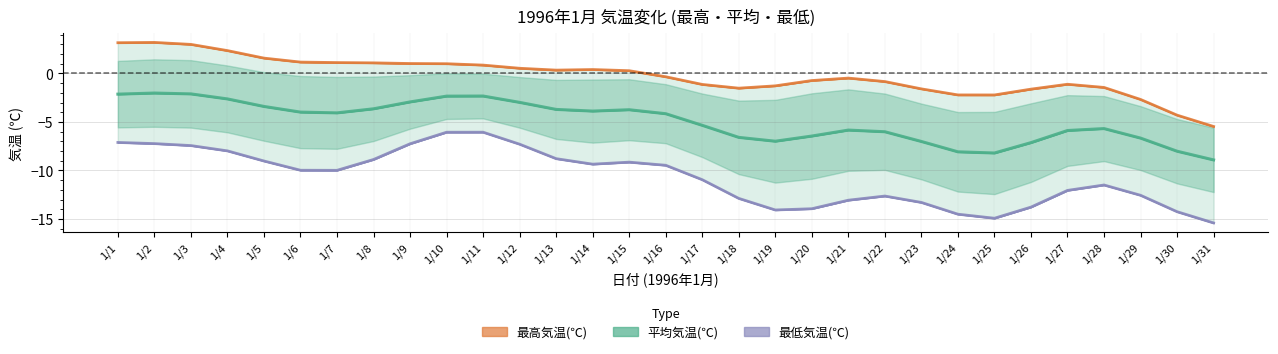

What is the spread (max minus min) of values at 1/12?

7.0